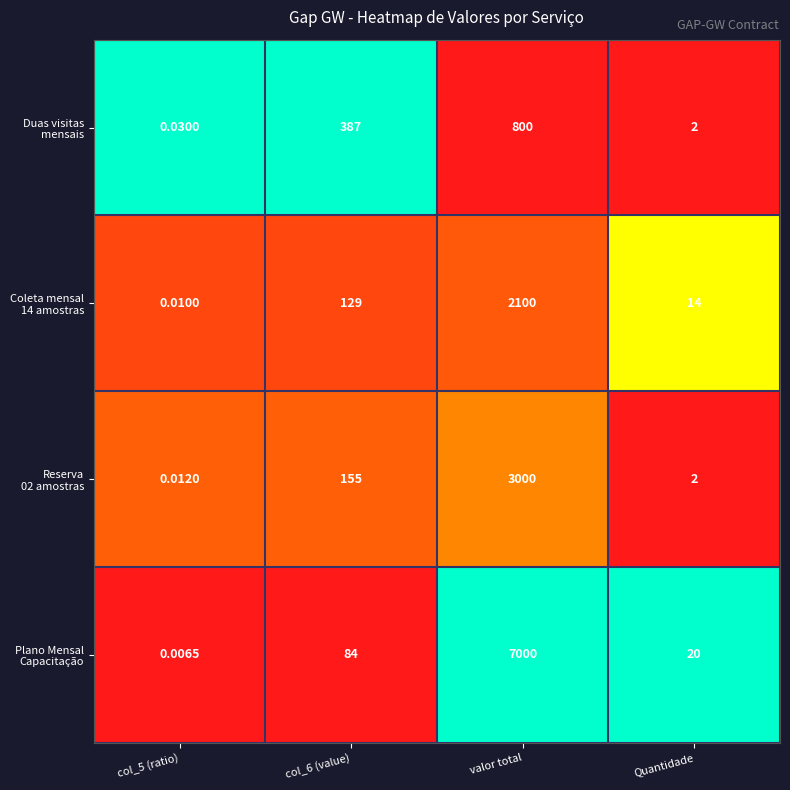

How many data points does each series have?

4